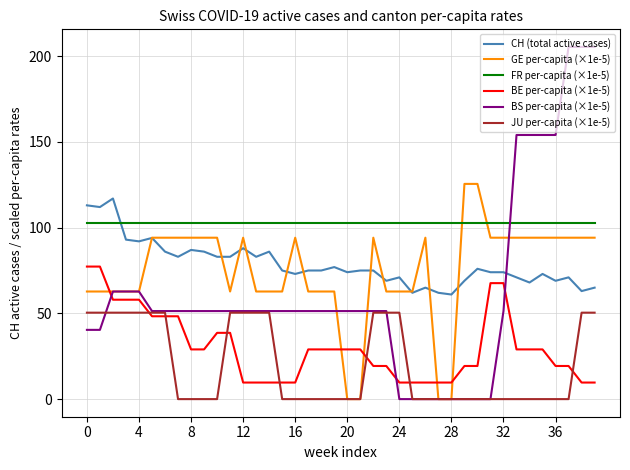

Reading left to right, transcribe all the data shown in this chart.

CH (total active cases): 113.0	112.0	117.0	93.0	92.0	94.0	86.0	83.0	87.0	86.0	83.0	83.0	88.0	83.0	86.0	75.0	73.0	75.0	75.0	77.0	74.0	75.0	75.0	69.0	71.0	62.0	65.0	62.0	61.0	69.0	76.0	74.0	74.0	71.0	68.0	73.0	69.0	71.0	63.0	65.0
GE per-capita (×1e-5): 62.8	62.8	62.8	62.8	62.8	94.1	94.1	94.1	94.1	94.1	94.1	62.8	94.1	62.8	62.8	62.8	94.1	62.8	62.8	62.8	0.0	0.0	94.1	62.8	62.8	62.8	94.1	0.0	0.0	125.5	125.5	94.1	94.1	94.1	94.1	94.1	94.1	94.1	94.1	94.1
FR per-capita (×1e-5): 102.7	102.7	102.7	102.7	102.7	102.7	102.7	102.7	102.7	102.7	102.7	102.7	102.7	102.7	102.7	102.7	102.7	102.7	102.7	102.7	102.7	102.7	102.7	102.7	102.7	102.7	102.7	102.7	102.7	102.7	102.7	102.7	102.7	102.7	102.7	102.7	102.7	102.7	102.7	102.7
BE per-capita (×1e-5): 77.3	77.3	58.0	58.0	58.0	48.3	48.3	48.3	29.0	29.0	38.6	38.6	9.7	9.7	9.7	9.7	9.7	29.0	29.0	29.0	29.0	29.0	19.3	19.3	9.7	9.7	9.7	9.7	9.7	19.3	19.3	67.6	67.6	29.0	29.0	29.0	19.3	19.3	9.7	9.7
BS per-capita (×1e-5): 40.4	40.4	62.8	62.8	62.8	51.3	51.3	51.3	51.3	51.3	51.3	51.3	51.3	51.3	51.3	51.3	51.3	51.3	51.3	51.3	51.3	51.3	51.3	51.3	0.0	0.0	0.0	0.0	0.0	0.0	0.0	0.0	51.3	154.0	154.0	154.0	154.0	205.4	205.4	205.4
JU per-capita (×1e-5): 50.4	50.4	50.4	50.4	50.4	50.4	50.4	0.0	0.0	0.0	0.0	50.4	50.4	50.4	50.4	0.0	0.0	0.0	0.0	0.0	0.0	0.0	50.4	50.4	50.4	0.0	0.0	0.0	0.0	0.0	0.0	0.0	0.0	0.0	0.0	0.0	0.0	0.0	50.4	50.4